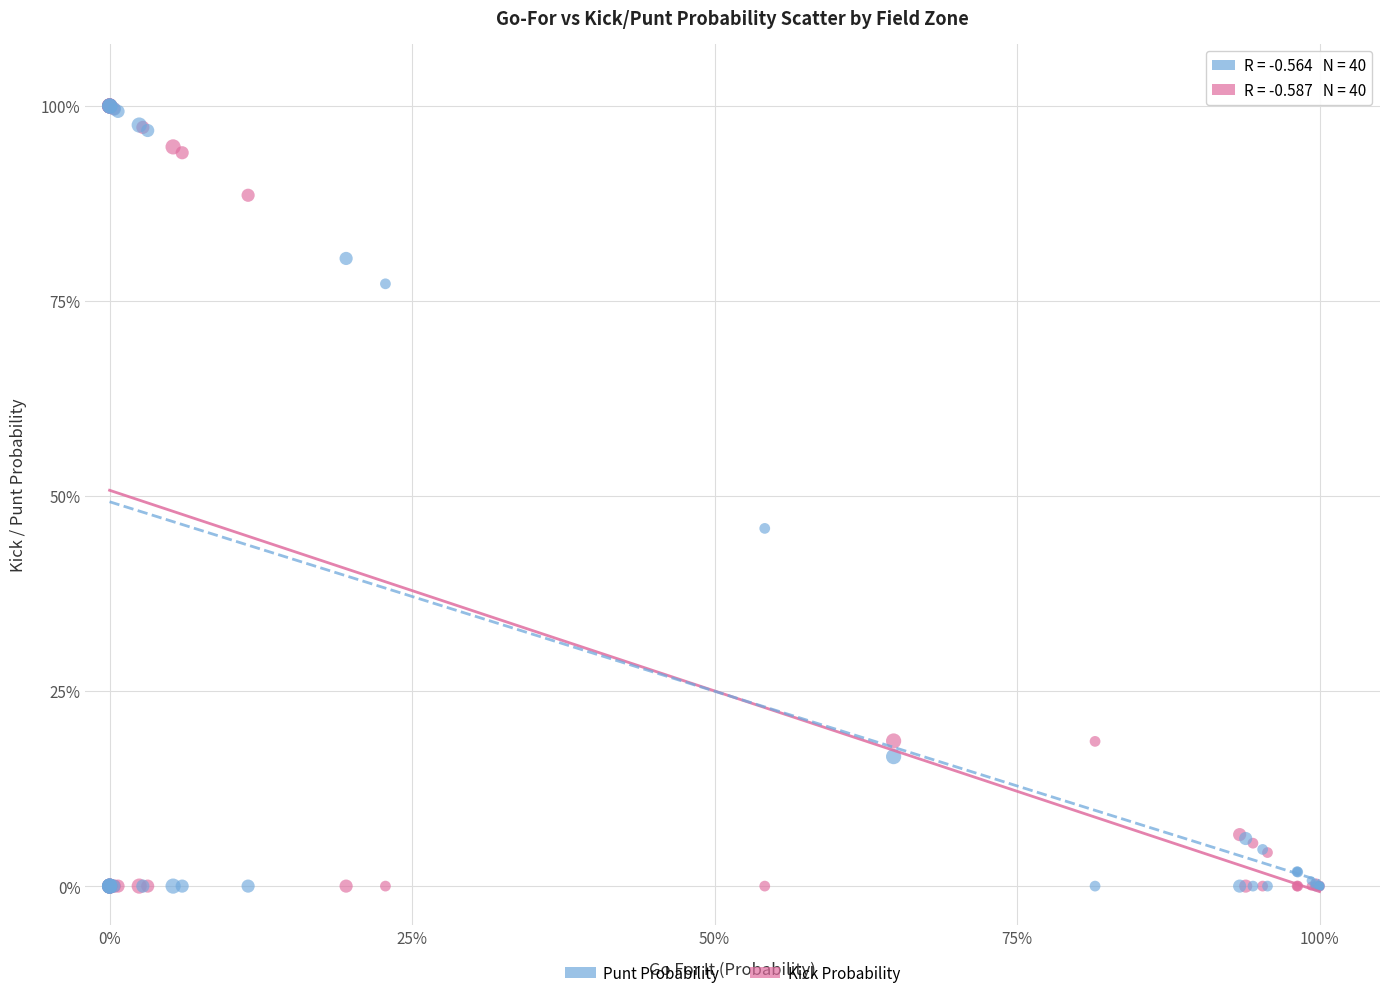

What are all the series names shown in the legend?

Punt Probability, Kick Probability